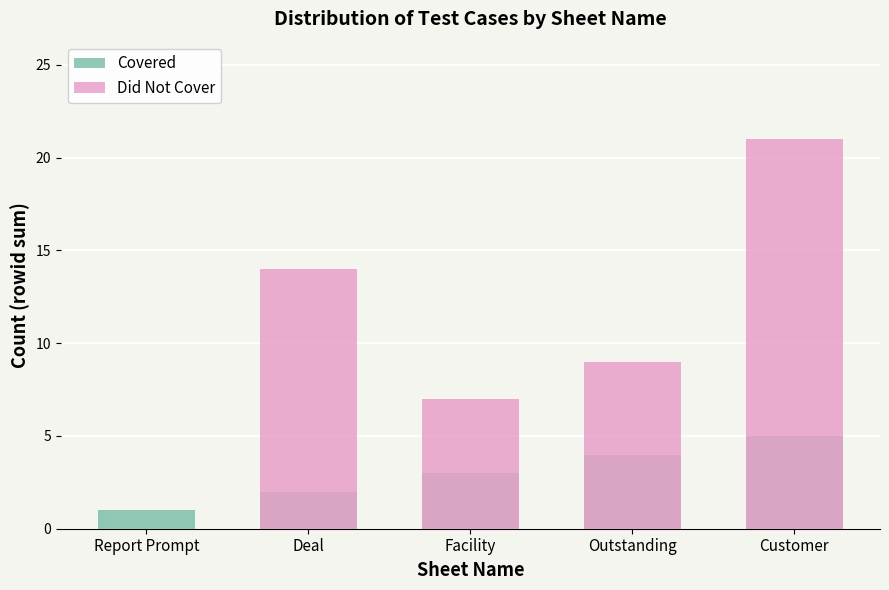

Which series has the largest range (max minus min)?

Did Not Cover